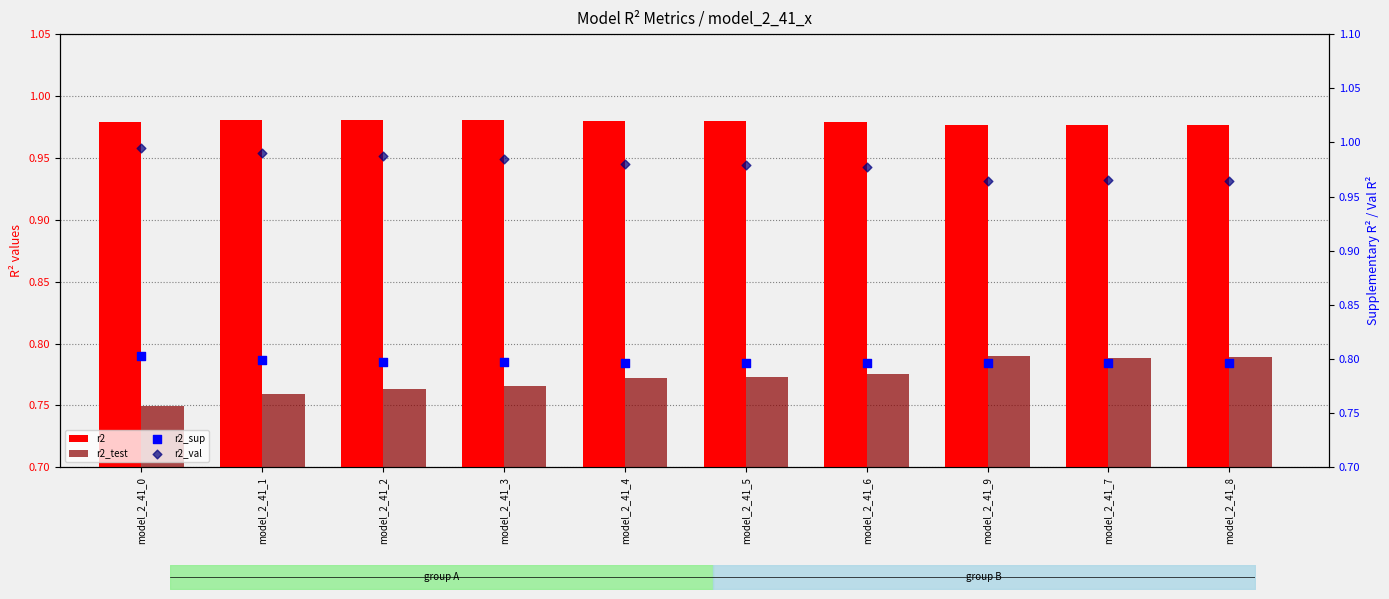

At how many categories does at least one series exceed 0?

10